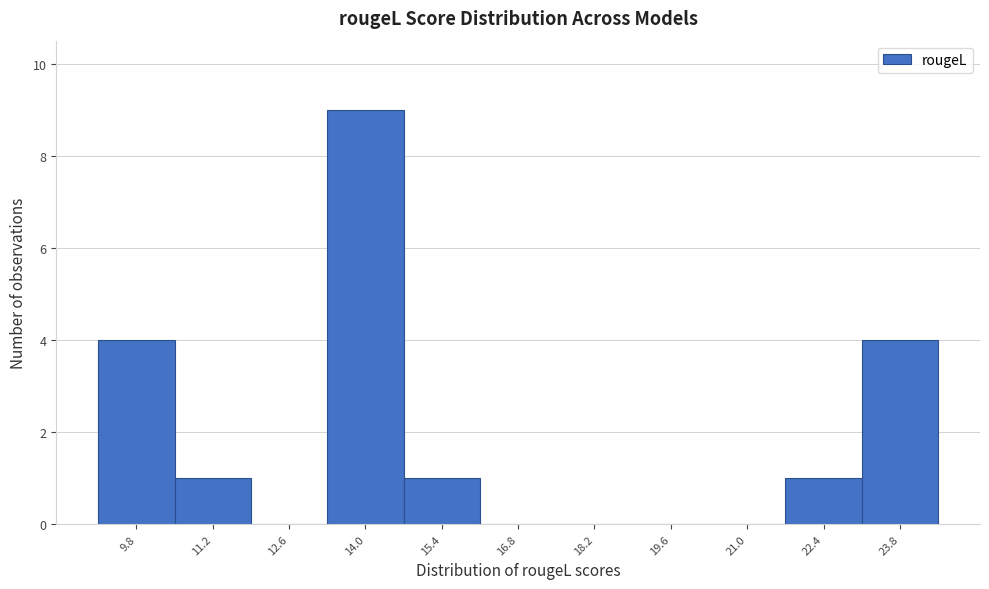

How tall is the bar that spans 9.0 to 10.4 on the x-axis? Neither the bar edges nor the heights are printed on the chart, so give them approximately, as read against the axes.

4